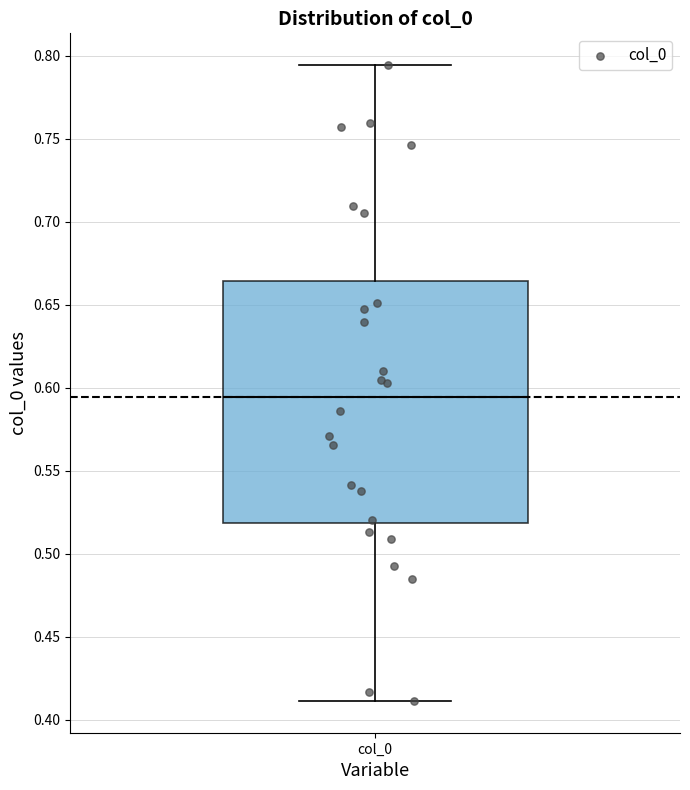

Transcribe this box plot: give where the median line is, the range the box spans, and where the two whiskers end, as read against the y-axis. The values are not printed on the chart, so give them approximately, as read against the axis.

median 0.595, box 0.520 to 0.665, whiskers 0.410 to 0.795